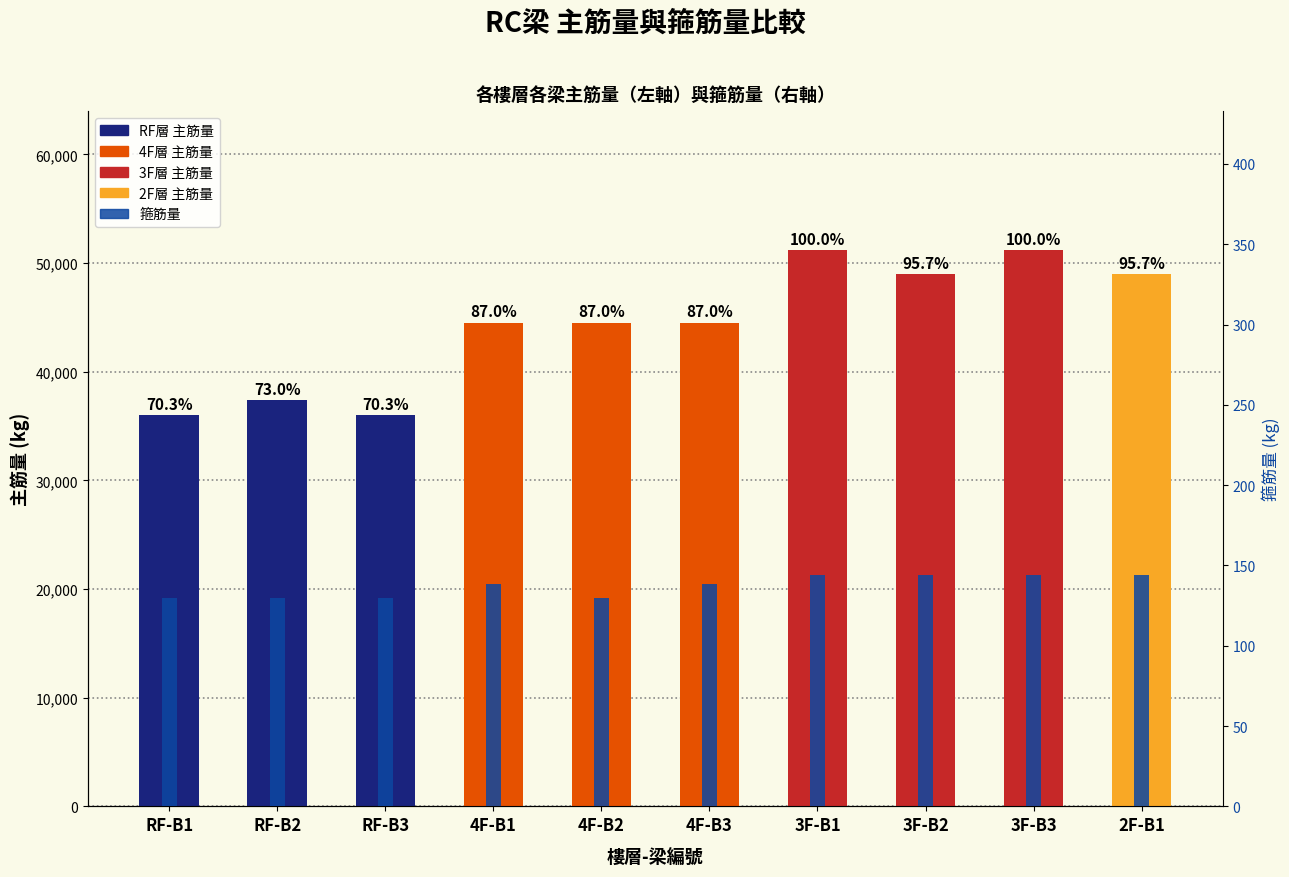

Which series has the largest range (max minus min)?

主筋量